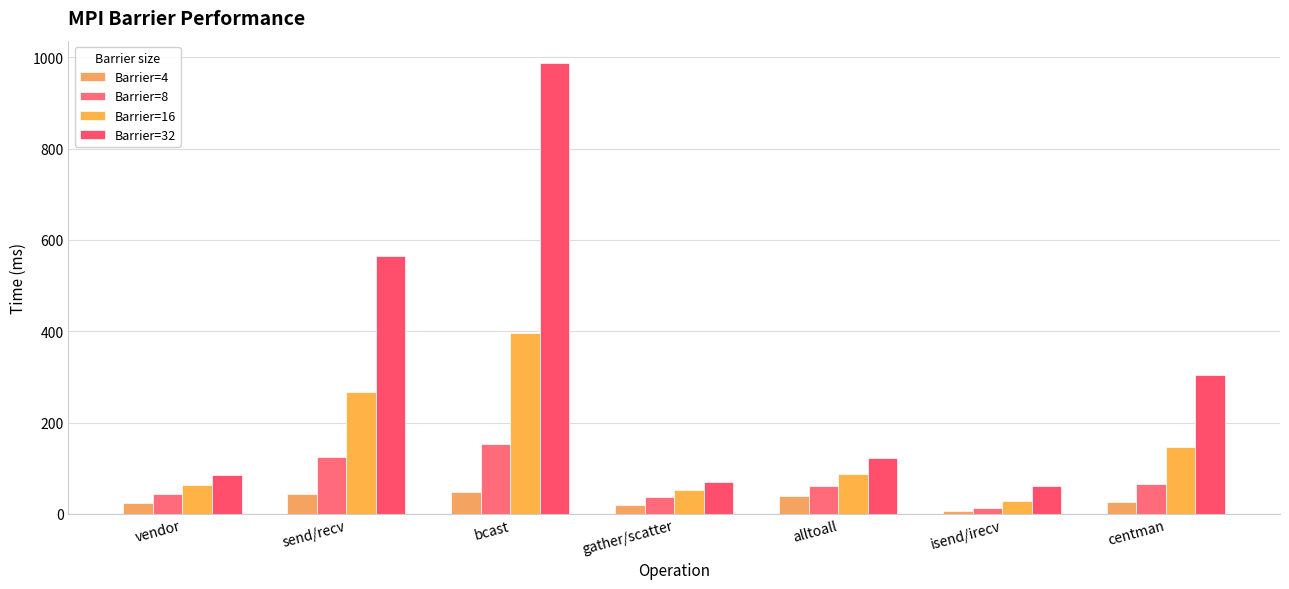

What is the minimum value shown in the chart?

6.5